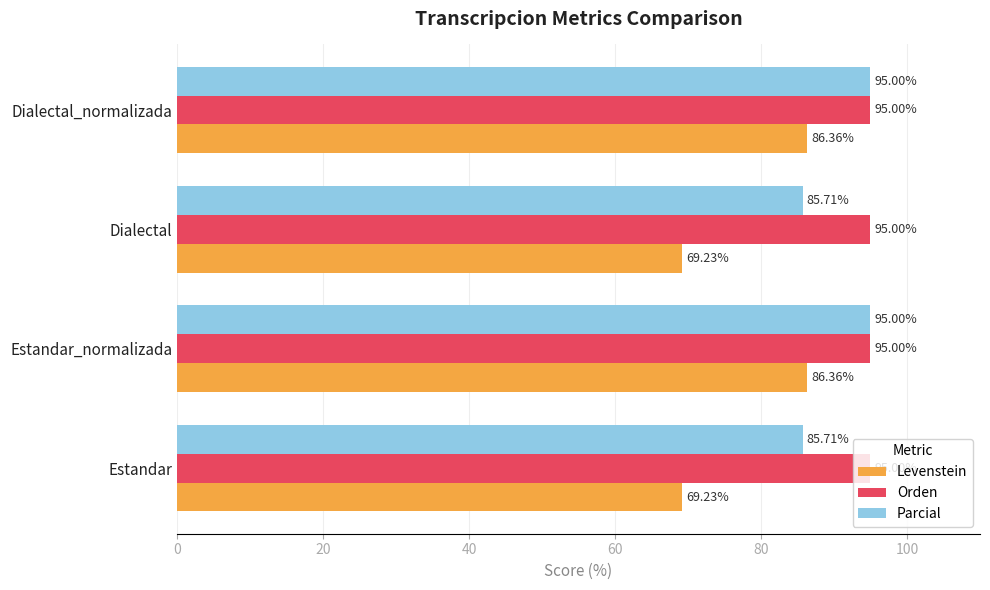

What is the total value across all series at Estandar?

249.9